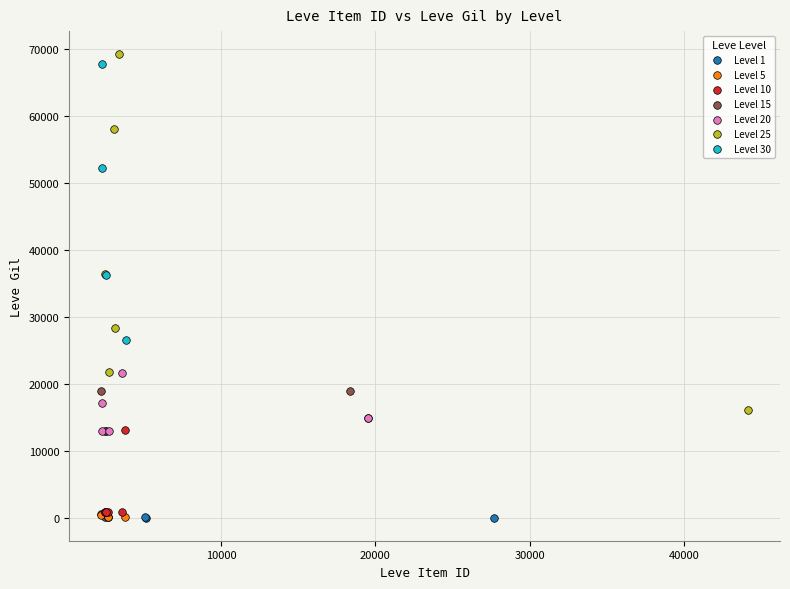

Which series contains the highest Y value?

Level 25